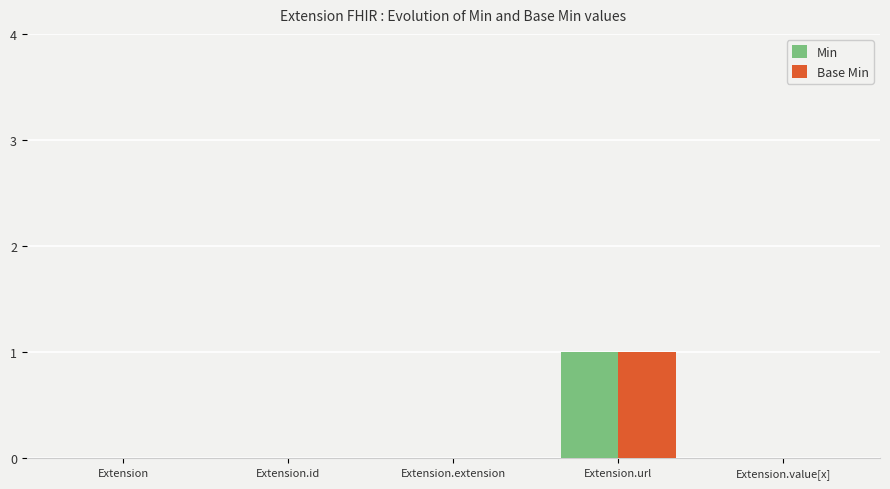

True or false: Min has a value of 0 at Extension.

True